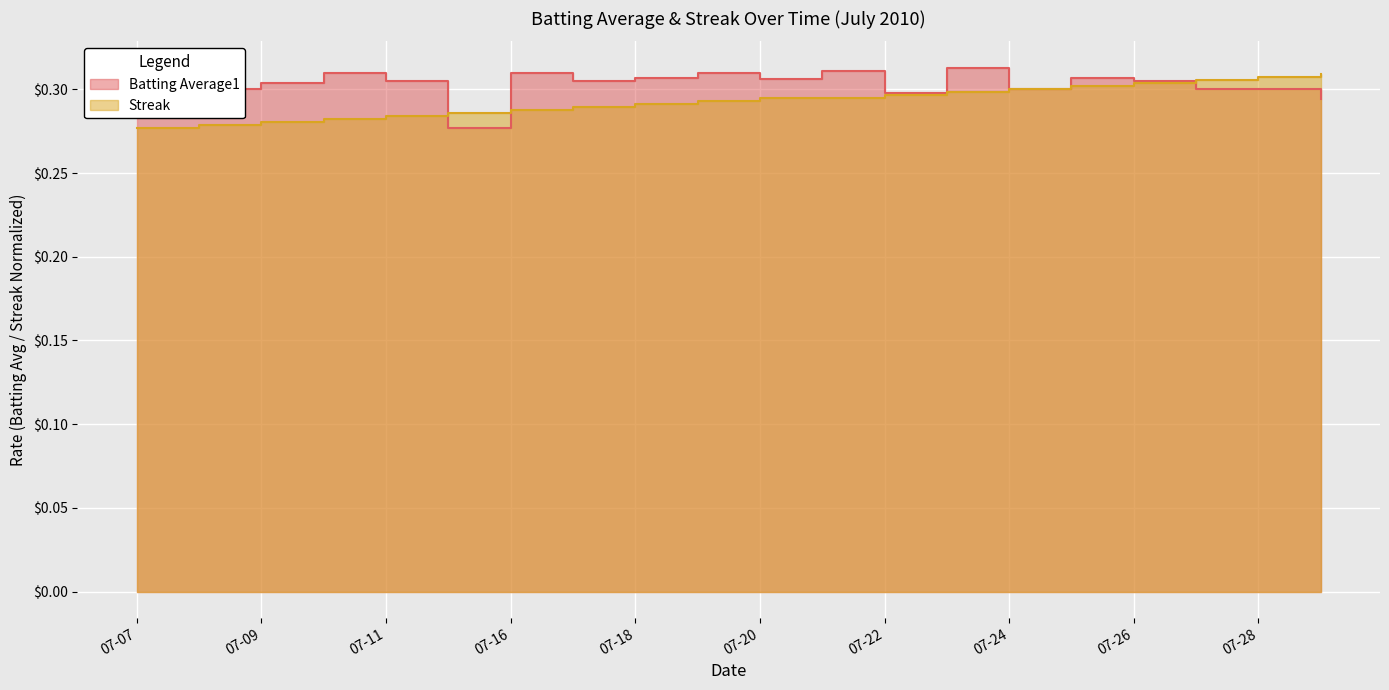

Which category has the lowest value in the Batting Average1 series?

2010-07-15